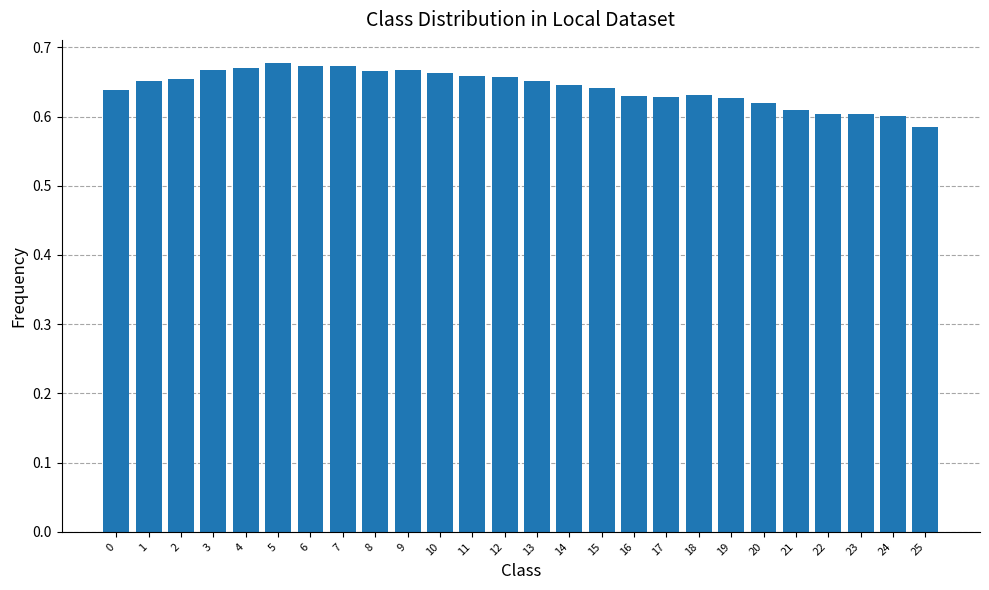

The chart shows a value of 1.0 at 14. True or false?

False